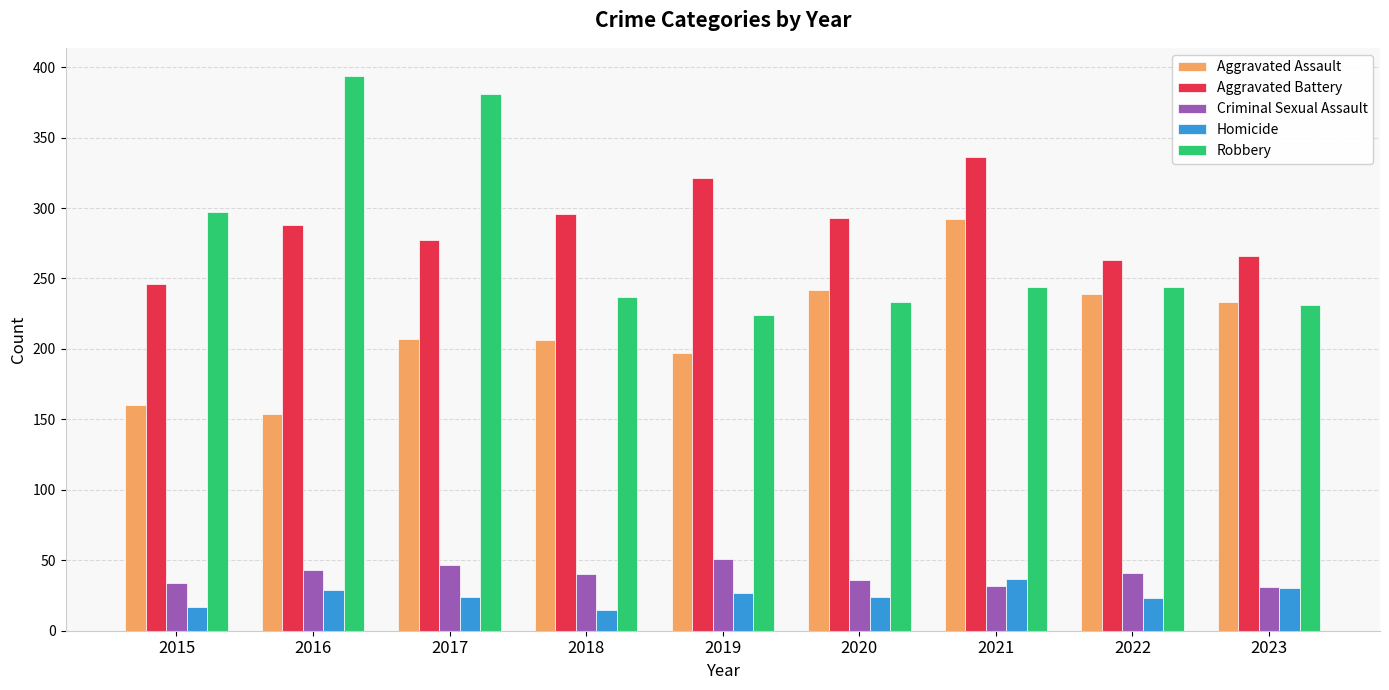

What is the minimum value shown in the chart?

15